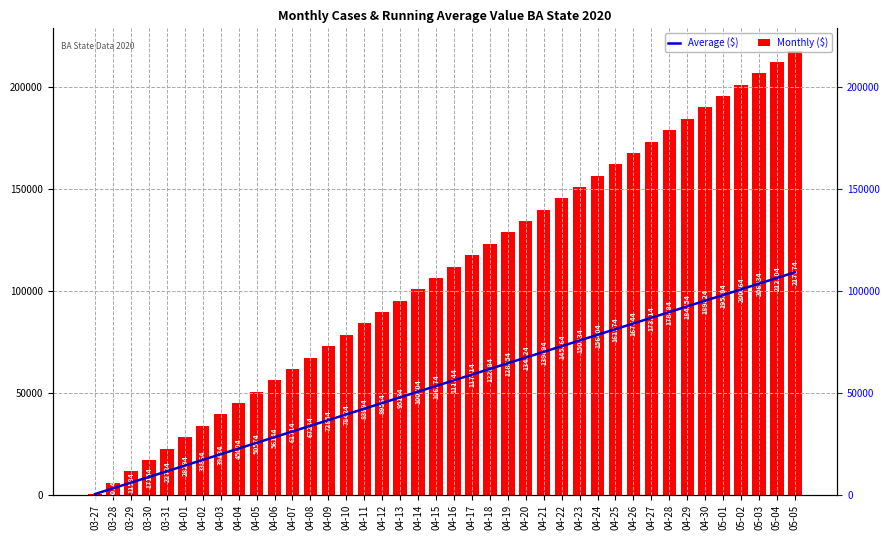

At which label does Monthly ($) reach its peak?

05-05